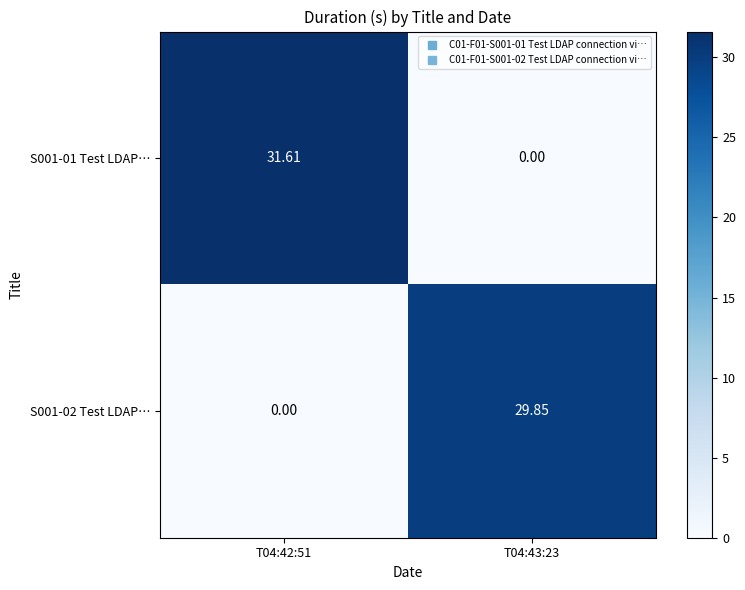

Is the value of S001-02 Test LDAP… at T04:43:23 greater than the value of S001-01 Test LDAP… at T04:42:51?

No